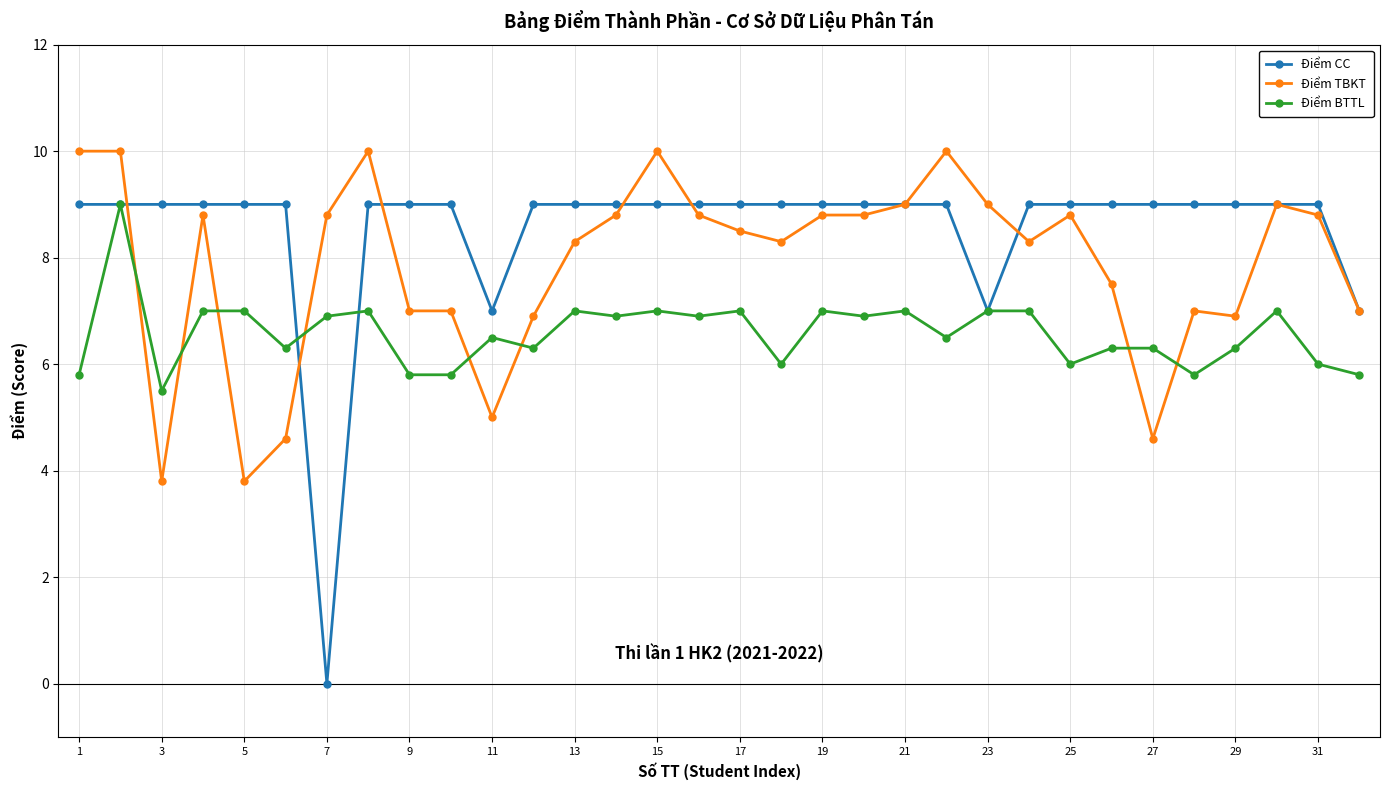

Which series has the widest spread of values?

Điểm CC